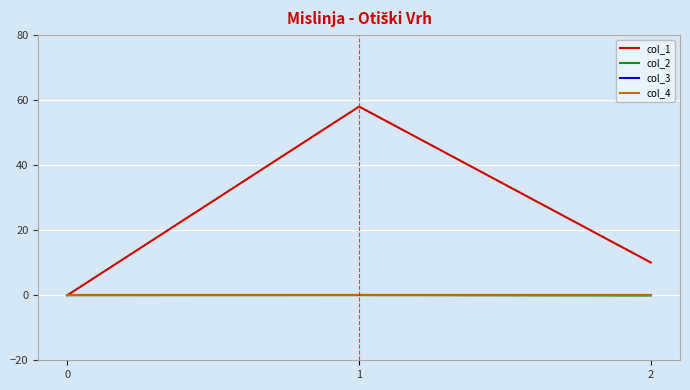

Does the chart display data point markers on the line(s)?

No